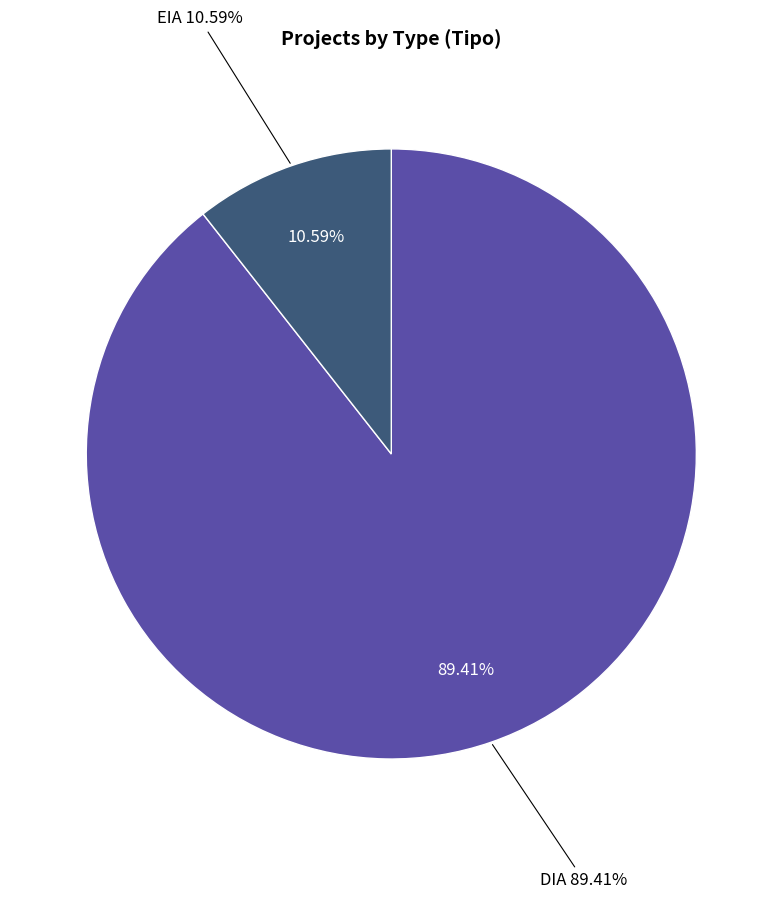

To the nearest percent, what is the average slice percentage?

50%